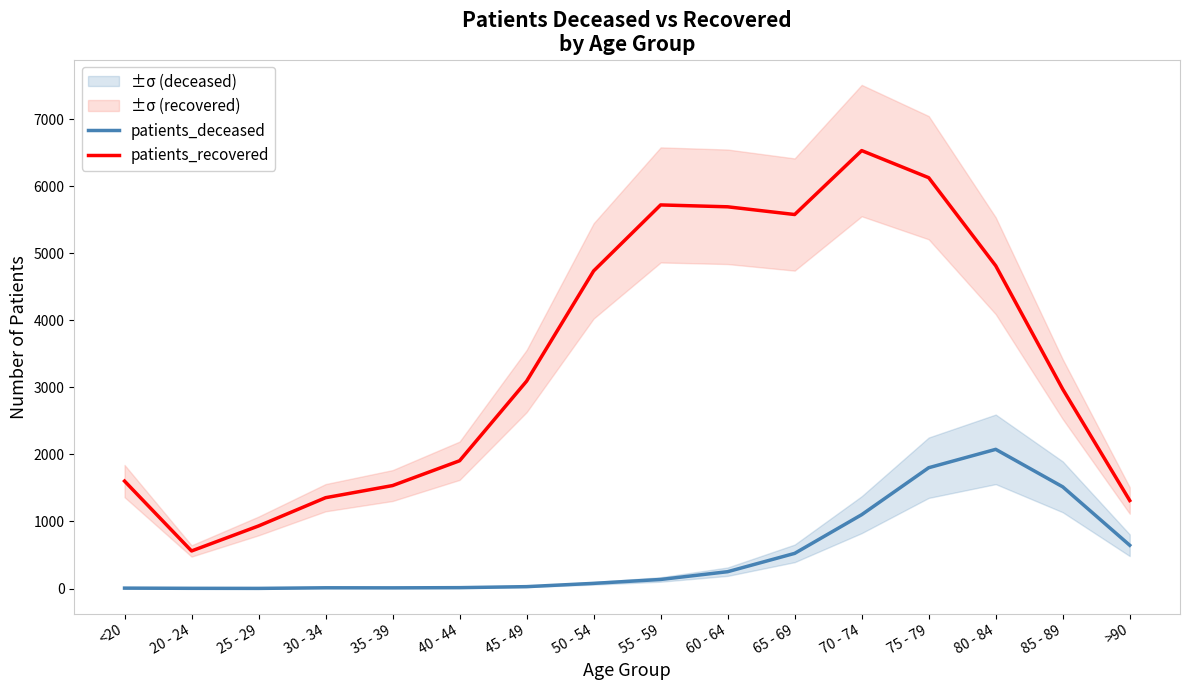

At which category is the sum across all series the highest?

75 - 79